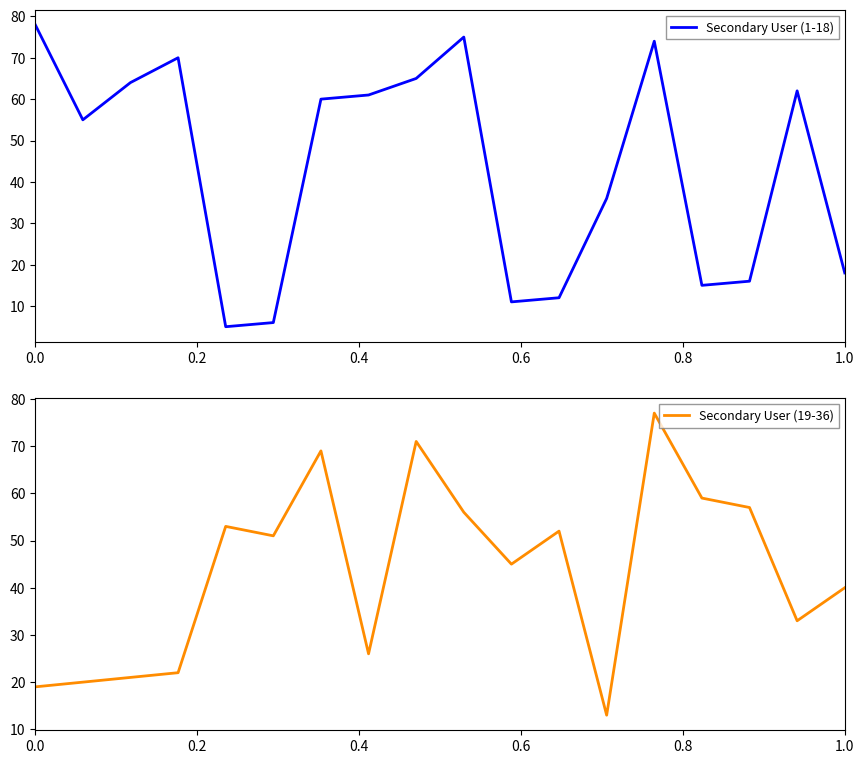

What is the minimum value for Secondary User (1-18)?

5